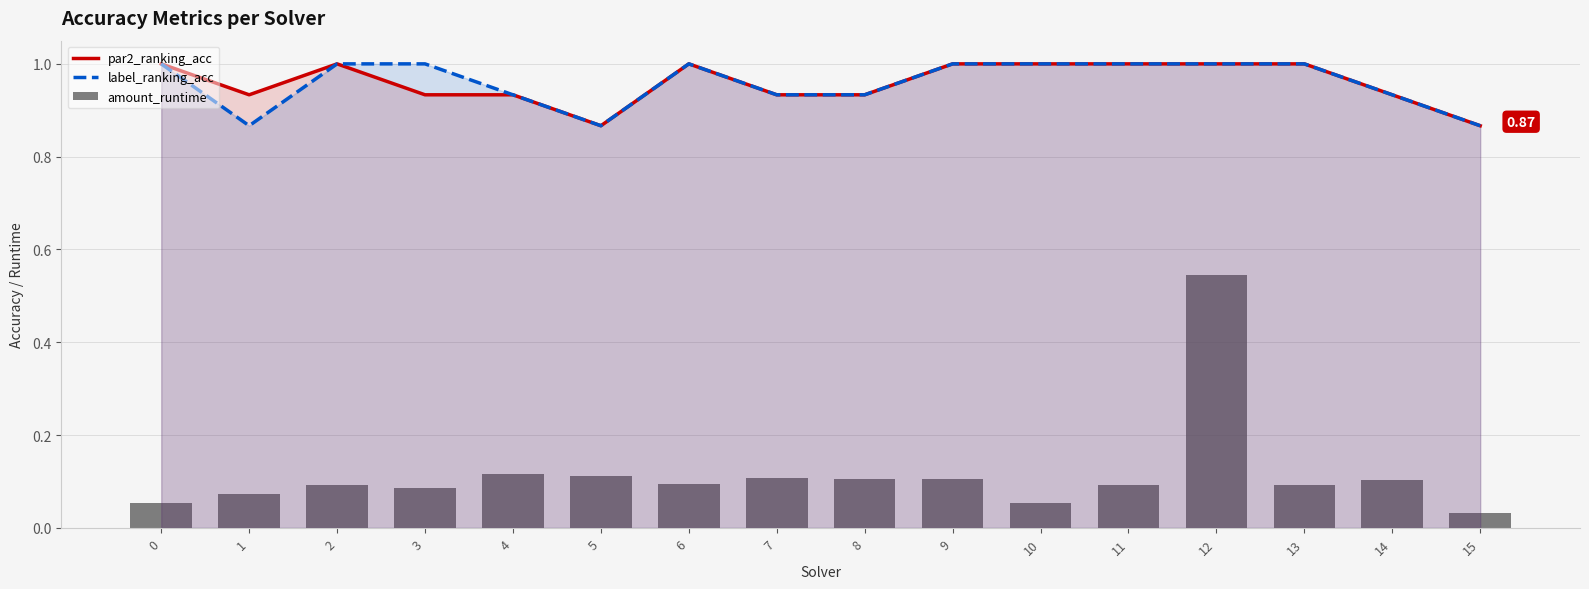

What is the total value across all series at 7?

2.0